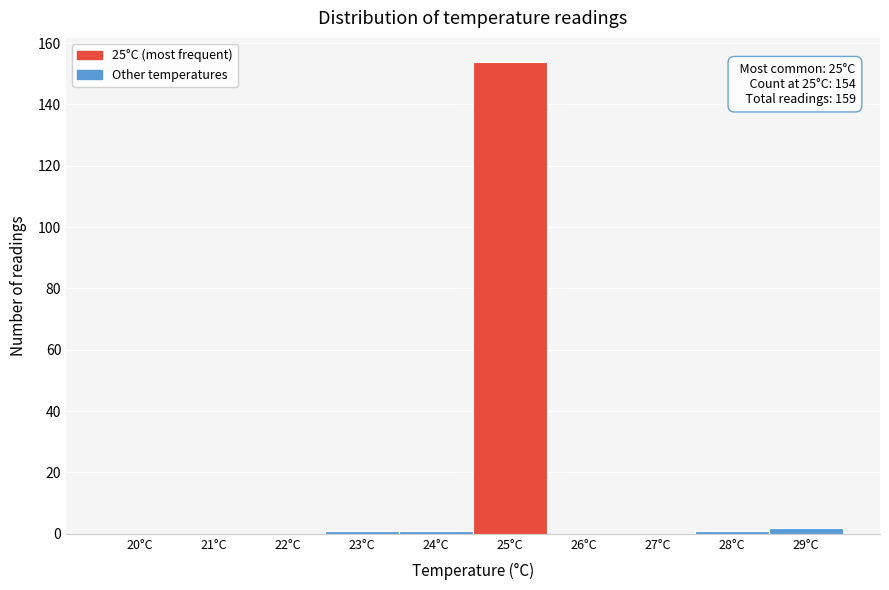

Reading right to left, list all the values displayed in this chart.

29°C=2	28°C=1	27°C=0	26°C=0	25°C=154	24°C=1	23°C=1	22°C=0	21°C=0	20°C=0